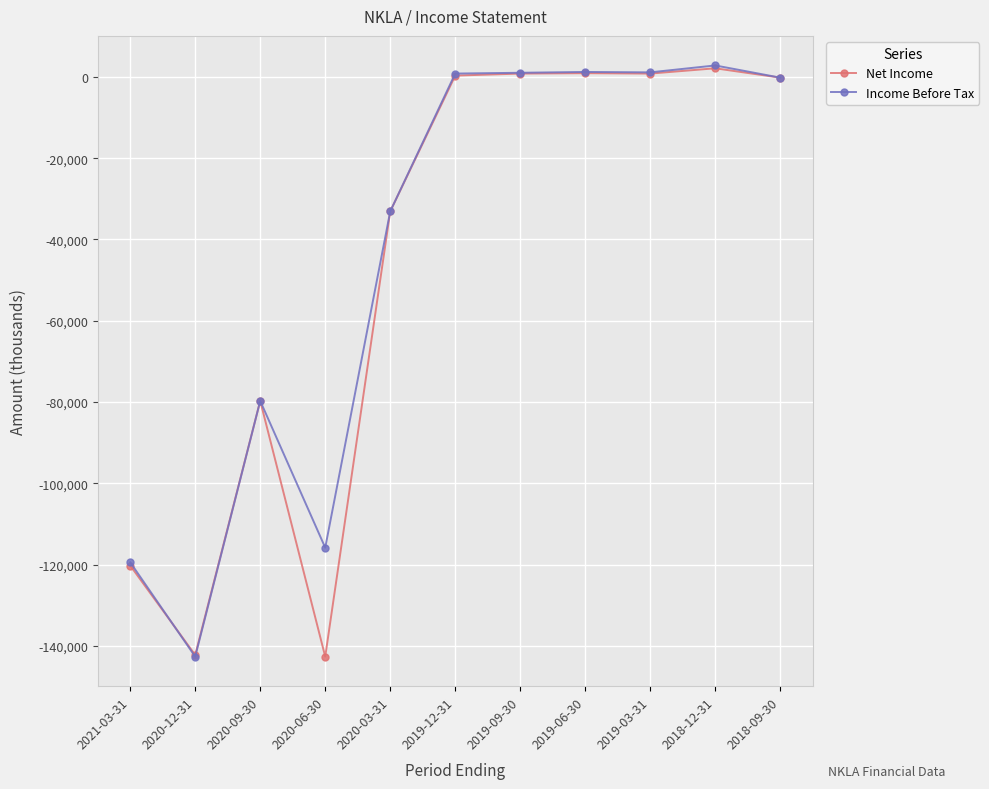

What is the label of the 8th point from the left?

2019-06-30